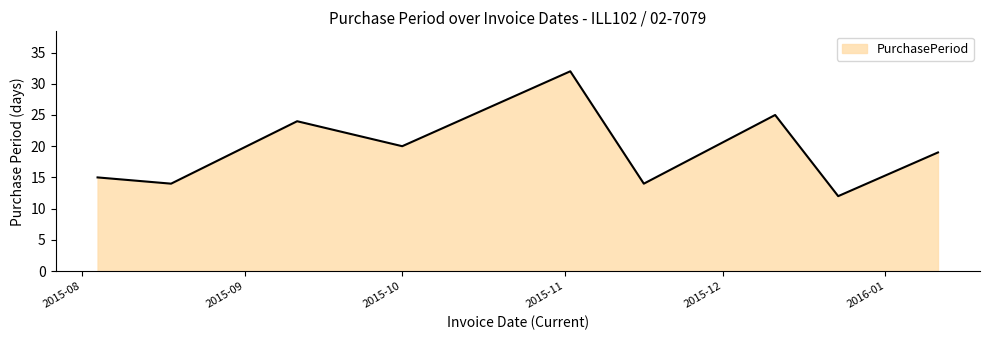

What is the maximum value shown in the chart?

32